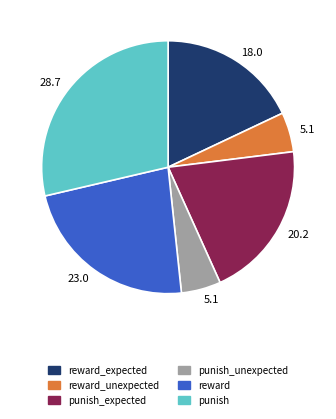

Does any single category account for the majority?

No